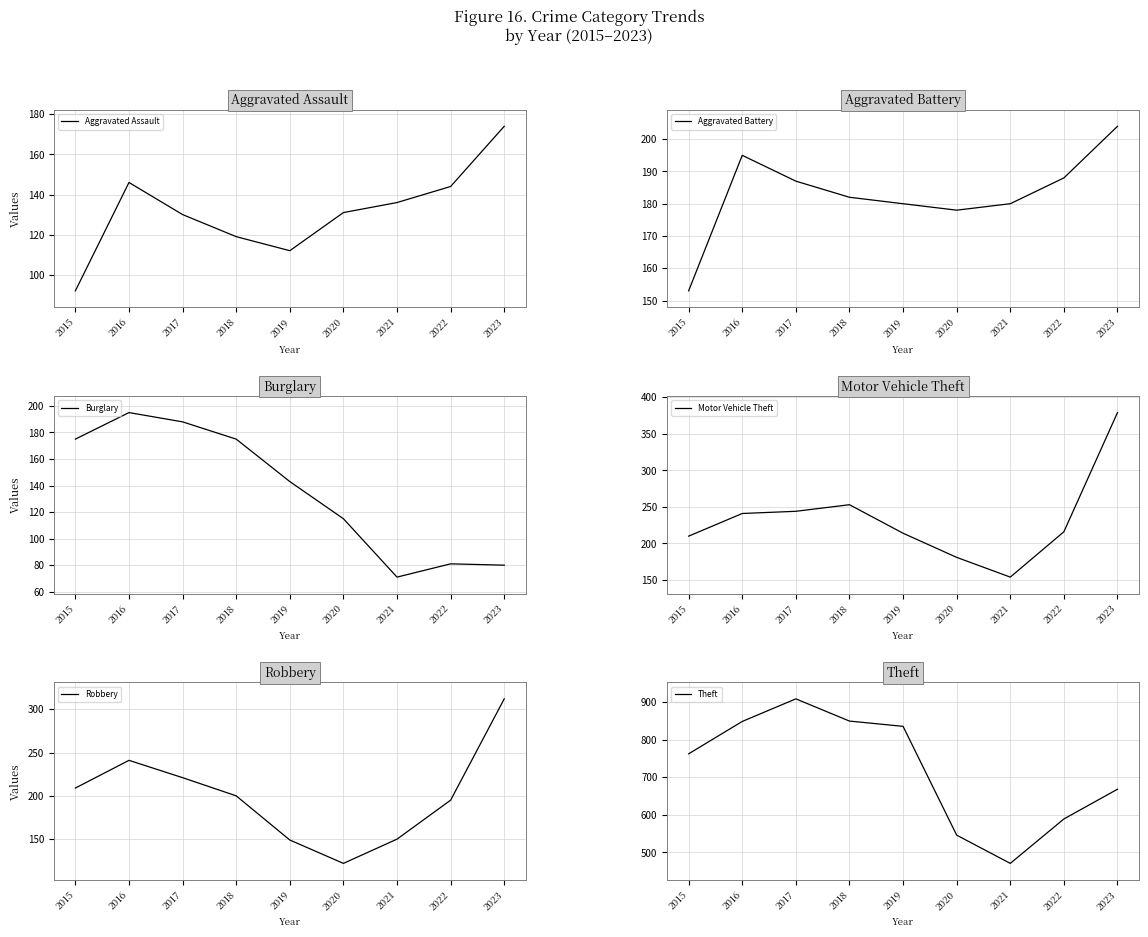

Reading left to right, extract all data points from this chart.

Aggravated Assault: 92	146	130	119	112	131	136	144	174
Aggravated Battery: 153	195	187	182	180	178	180	188	204
Burglary: 175	195	188	175	143	115	71	81	80
Motor Vehicle Theft: 210	241	244	253	214	181	154	216	379
Robbery: 209	241	221	200	149	122	150	195	312
Theft: 762	848	908	849	835	546	471	589	668